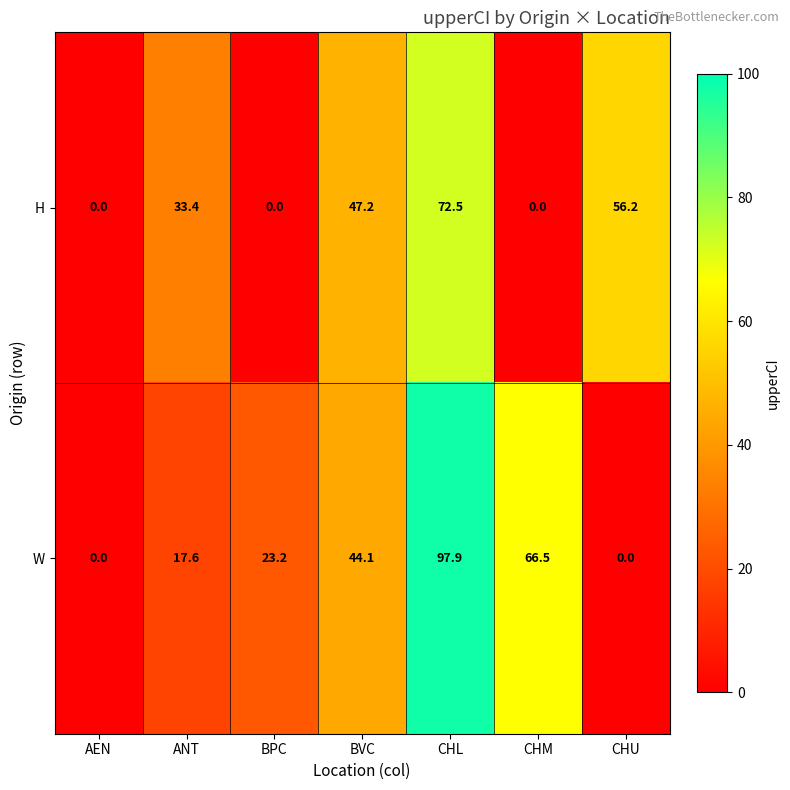

The H series shows 33.4 at ANT. True or false?

True